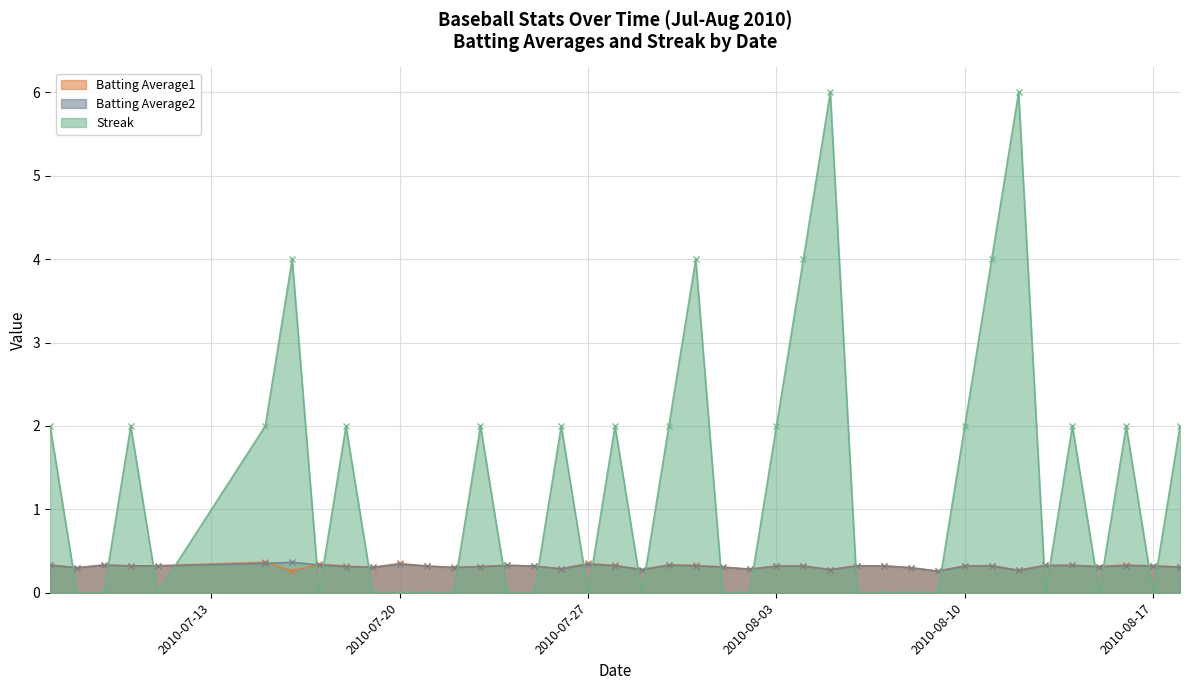

What is the highest value of the Streak series?

6.0